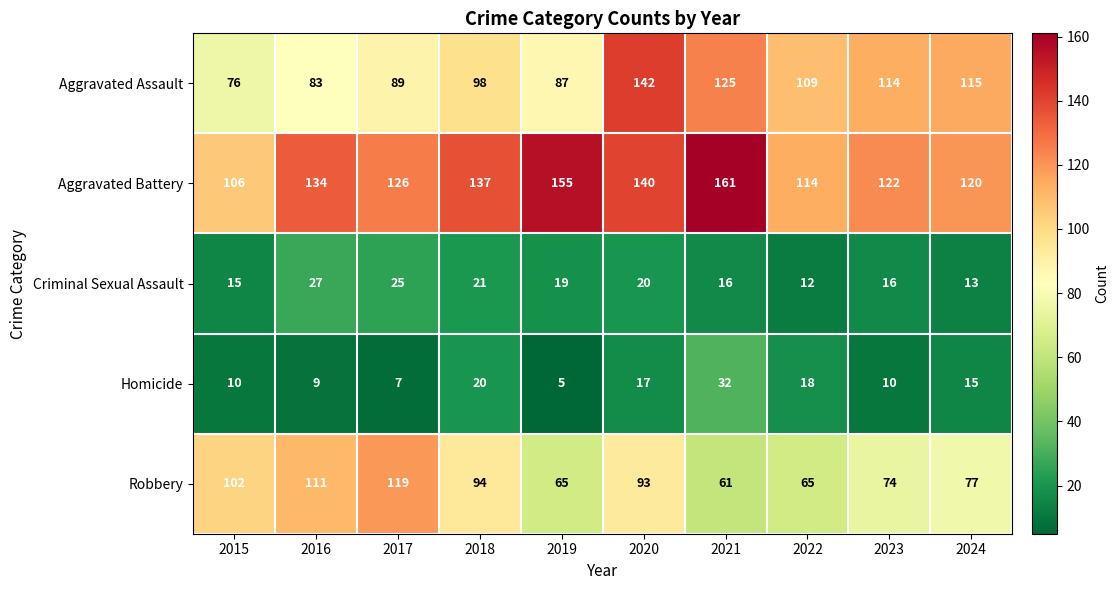

What is the difference between the second highest and minimum values in the Robbery series?

50